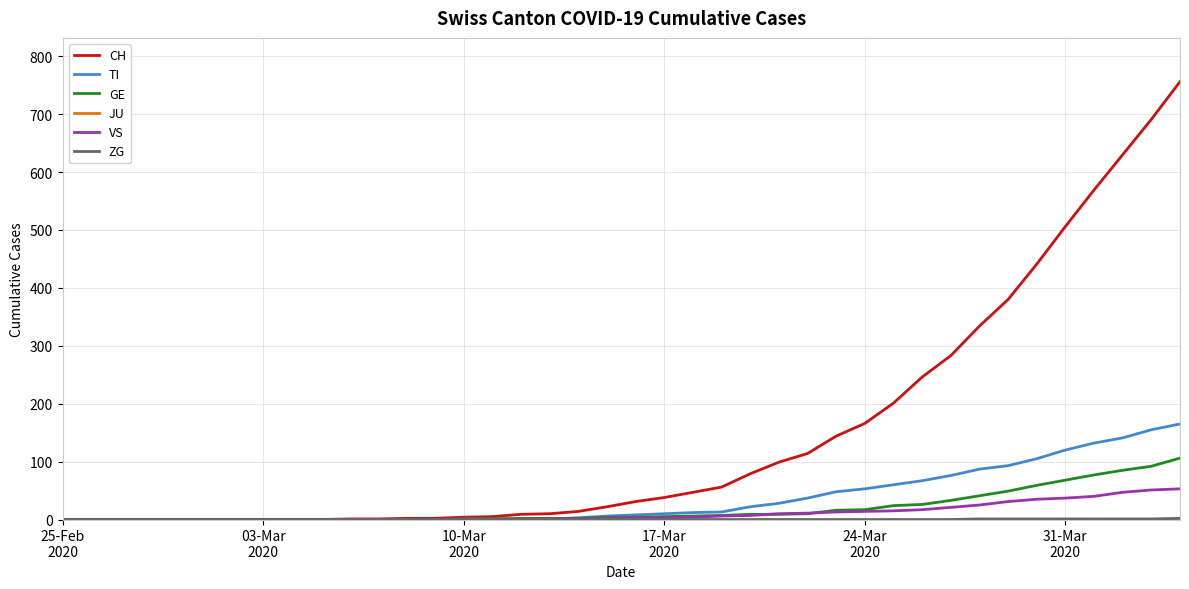

Which series has the largest range (max minus min)?

CH